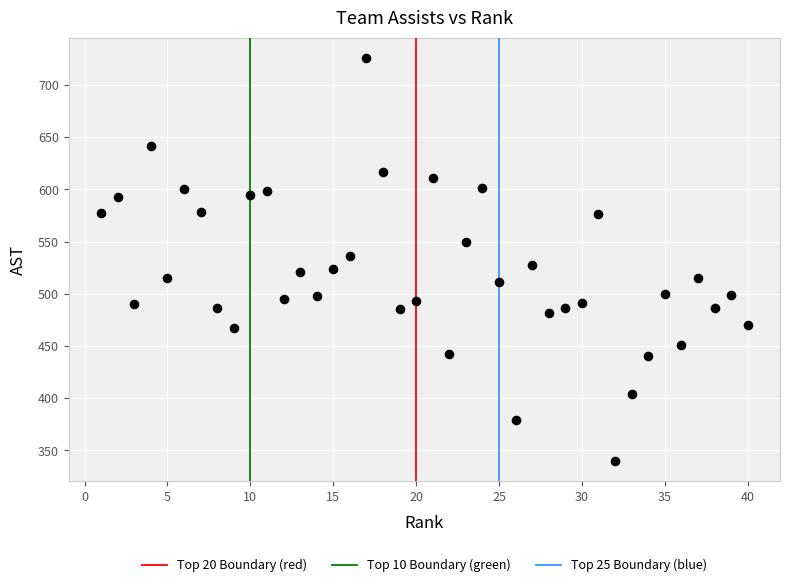

What is the range of Y values (max minus min)?

386